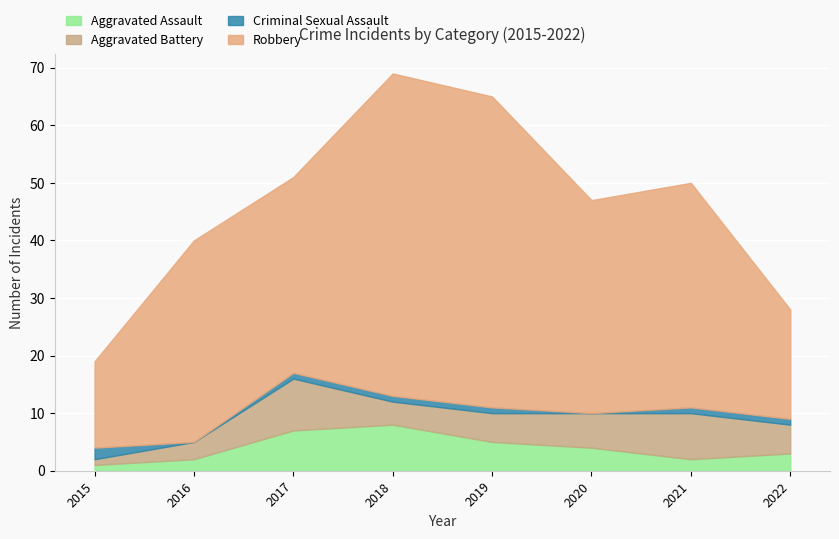

At which label is Aggravated Assault closest to 4?

2020